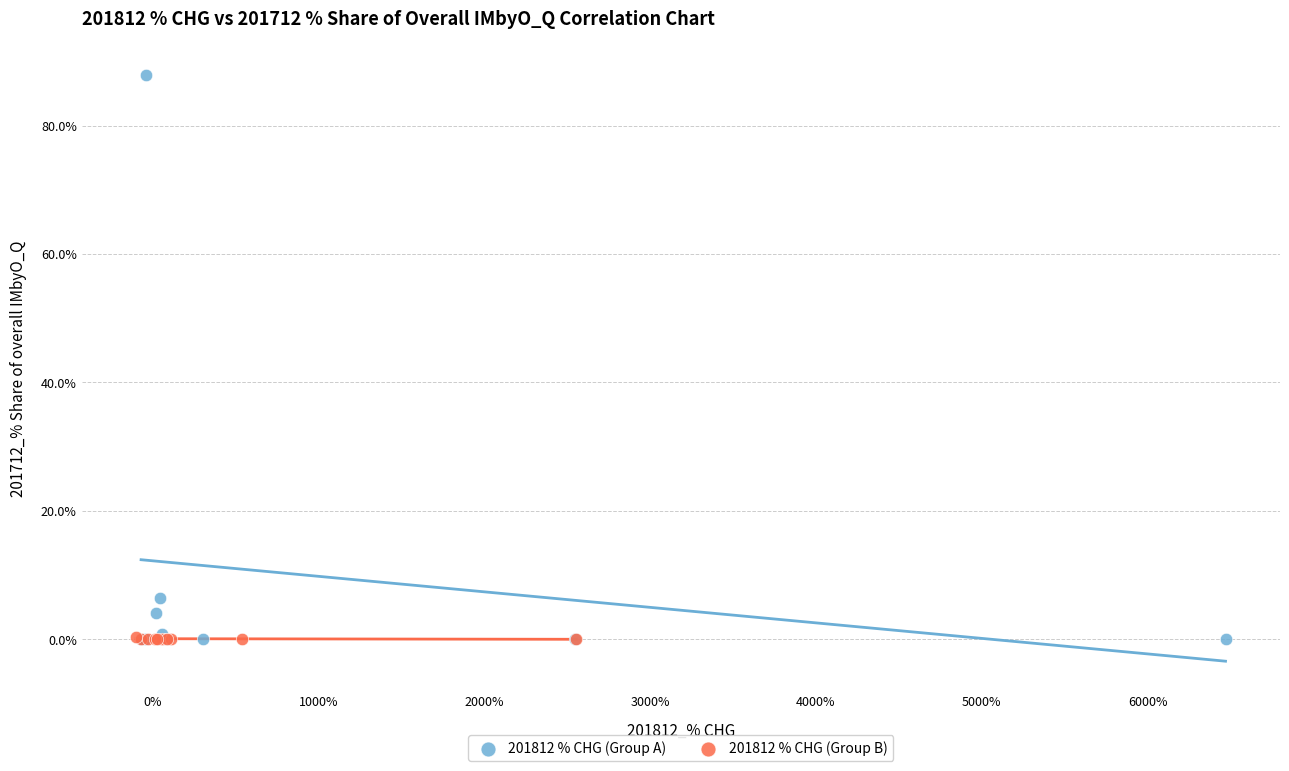

Which series contains the highest Y value?

201812 % CHG (Group A)